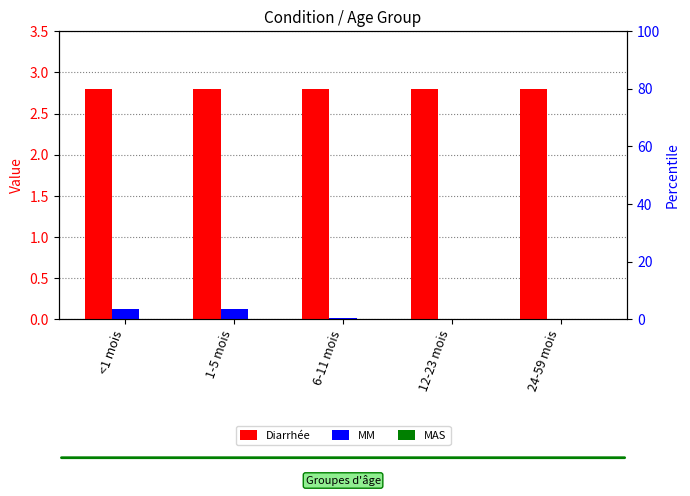

True or false: MAS has a value of -0.0 at <1 mois.

False